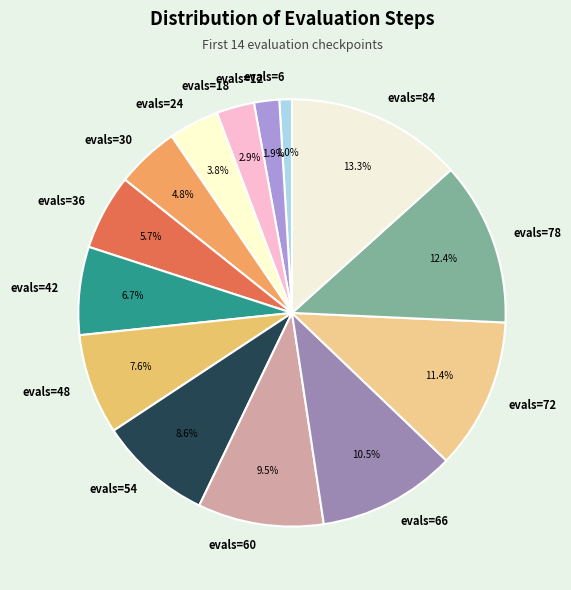

What is the ratio of the value at evals=84 to the value at evals=12?

7.0